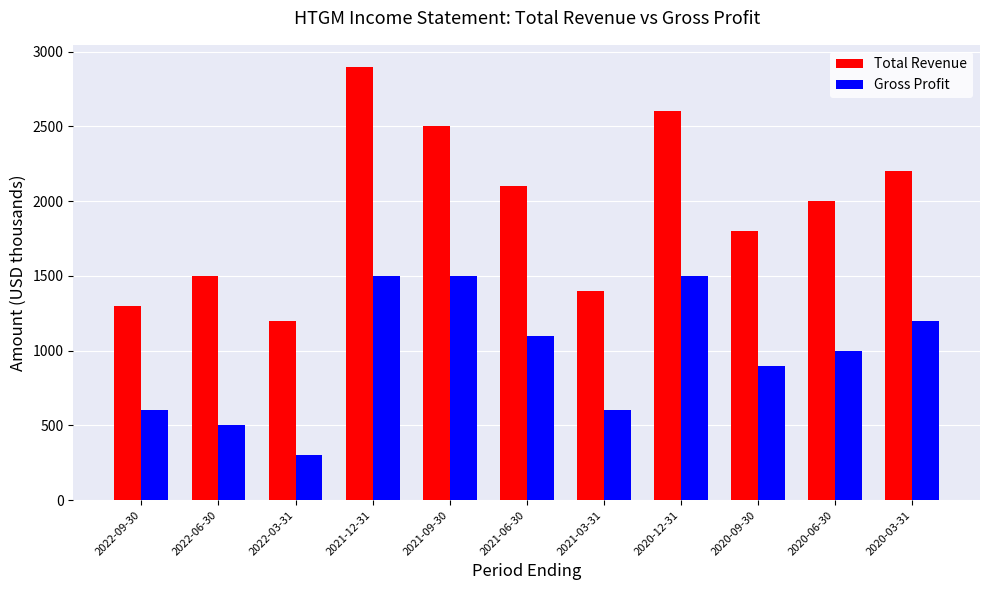

What is the total value across all series at 2021-06-30?

3200